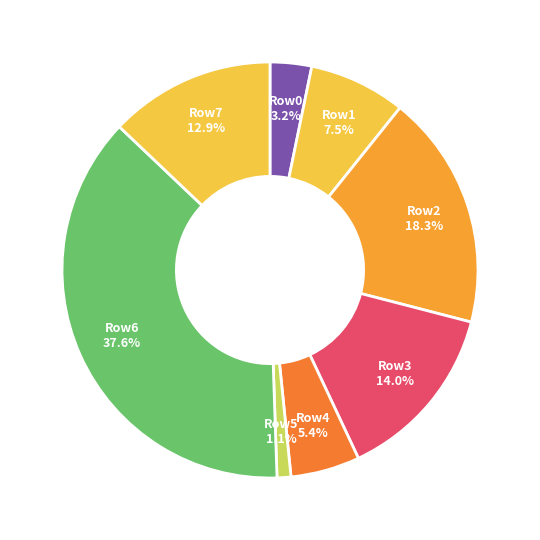

What percentage is NOT represented by Row2?

81.7%